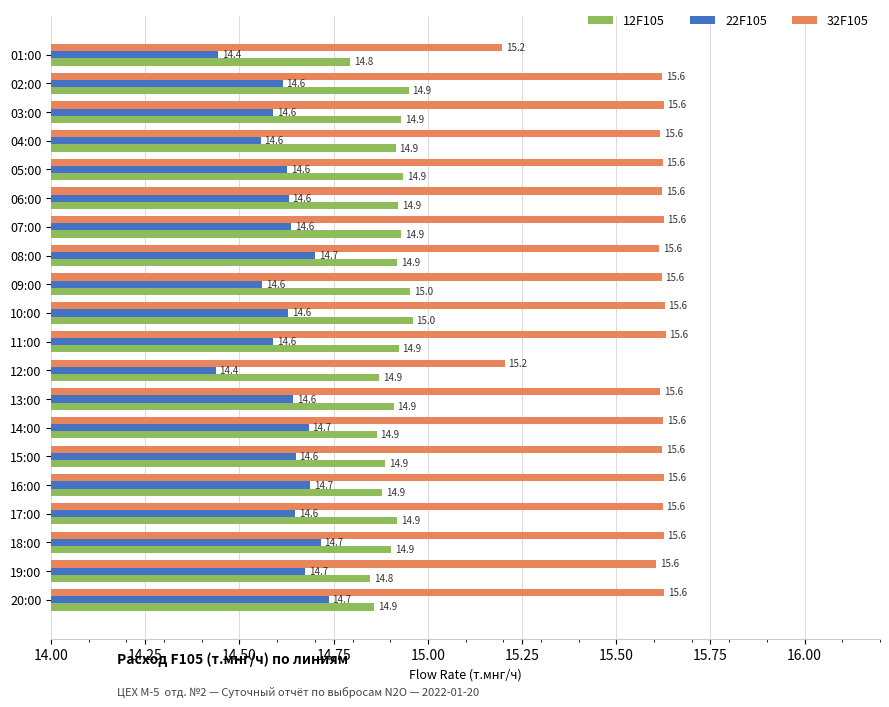

What is the highest value of the 32F105 series?

15.6